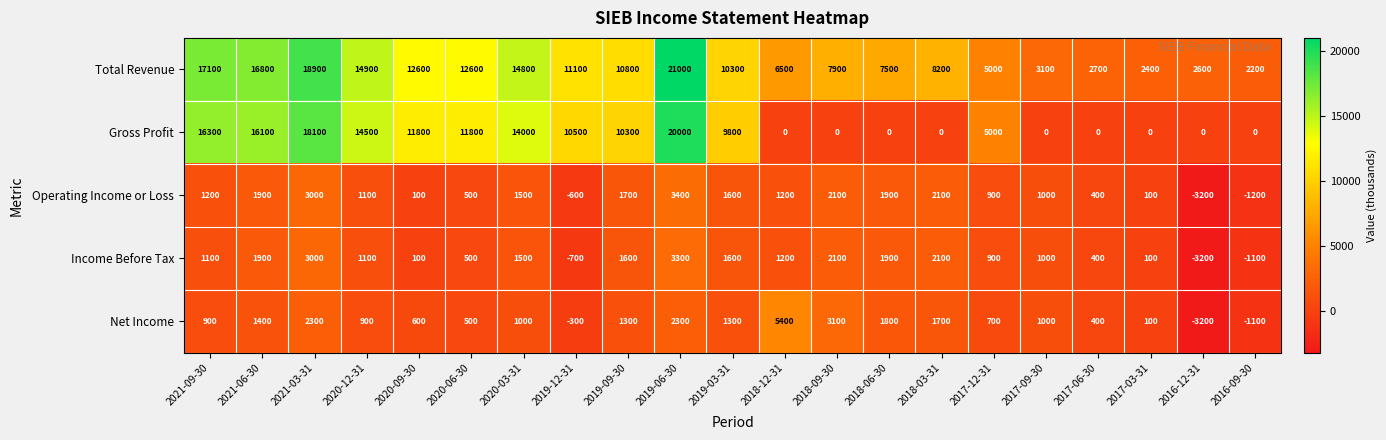

List the series in order of their peak value, highest first.

Total Revenue, Gross Profit, Net Income, Operating Income or Loss, Income Before Tax